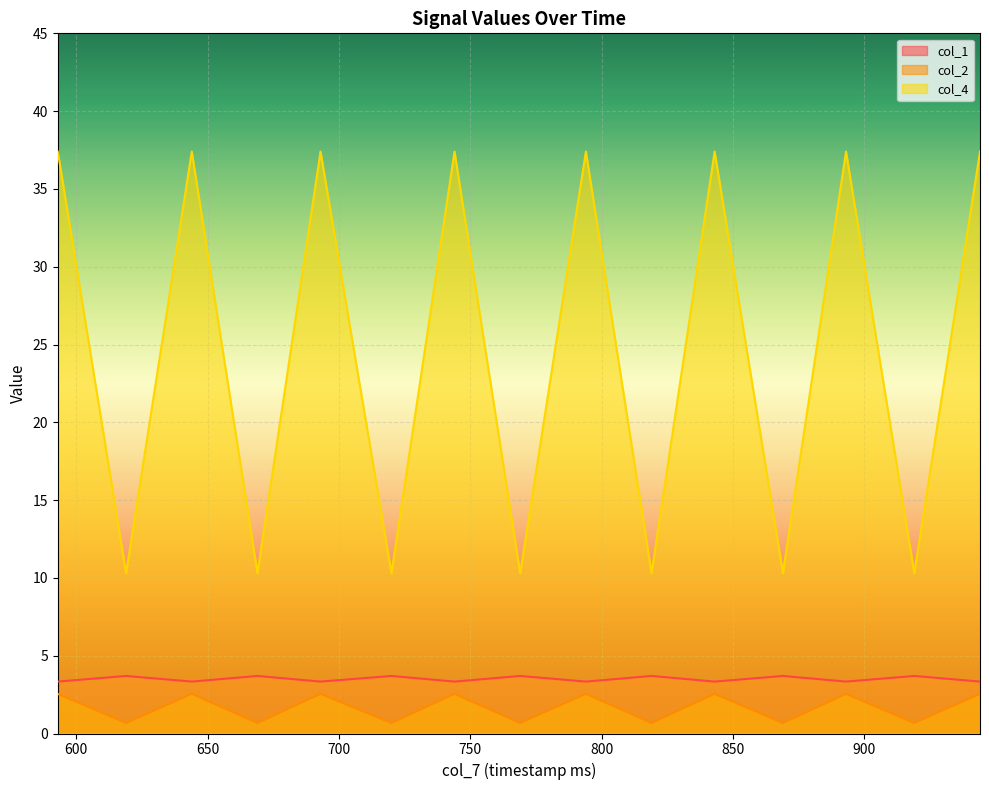

What is the minimum value for col_4?

10.3